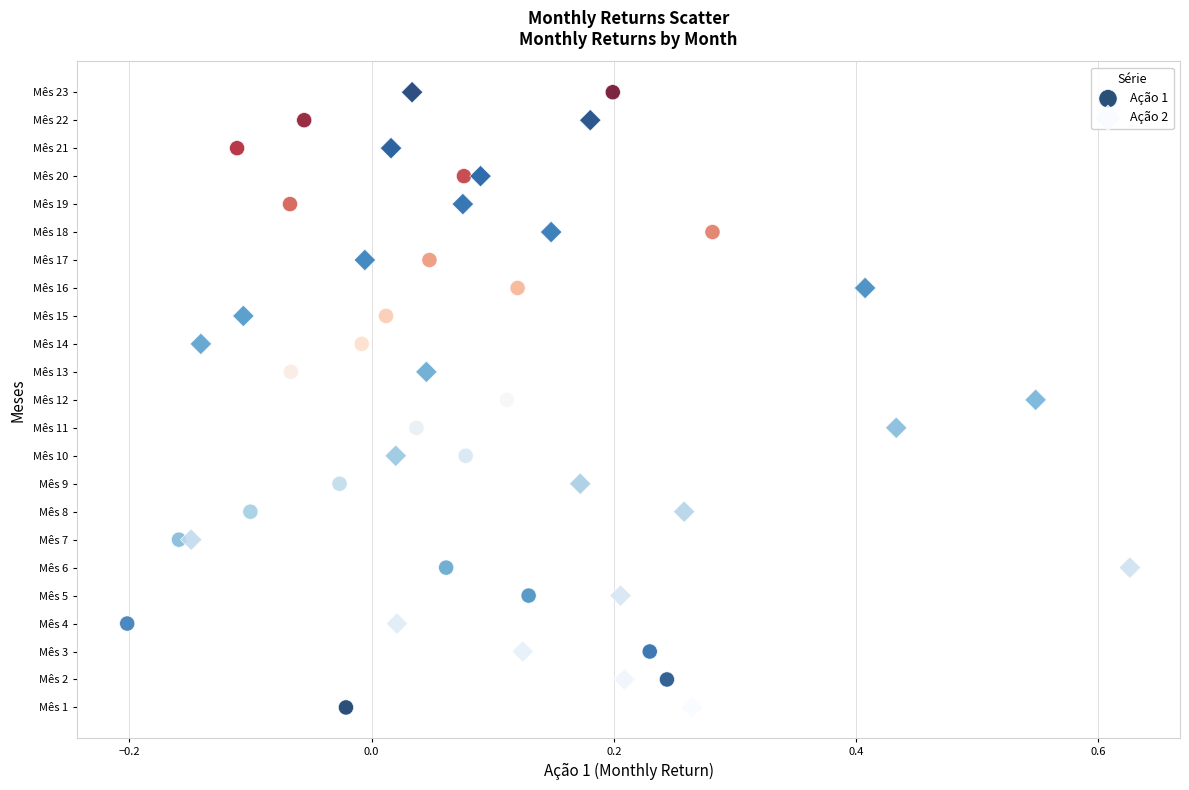

What are all the series names shown in the legend?

Ação 1, Ação 2